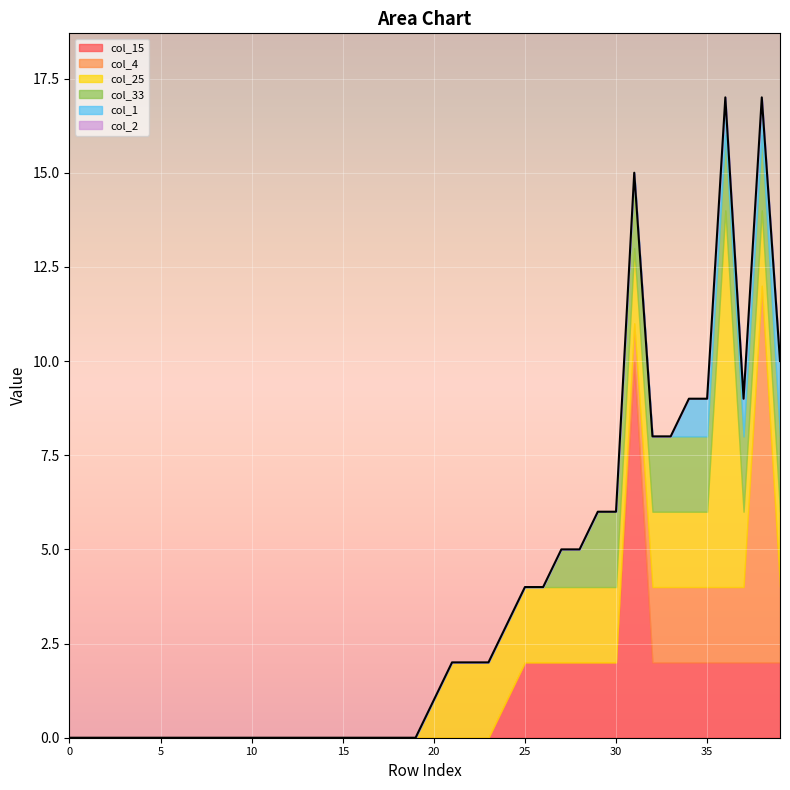

What value does the col_25 series have at 25?

2